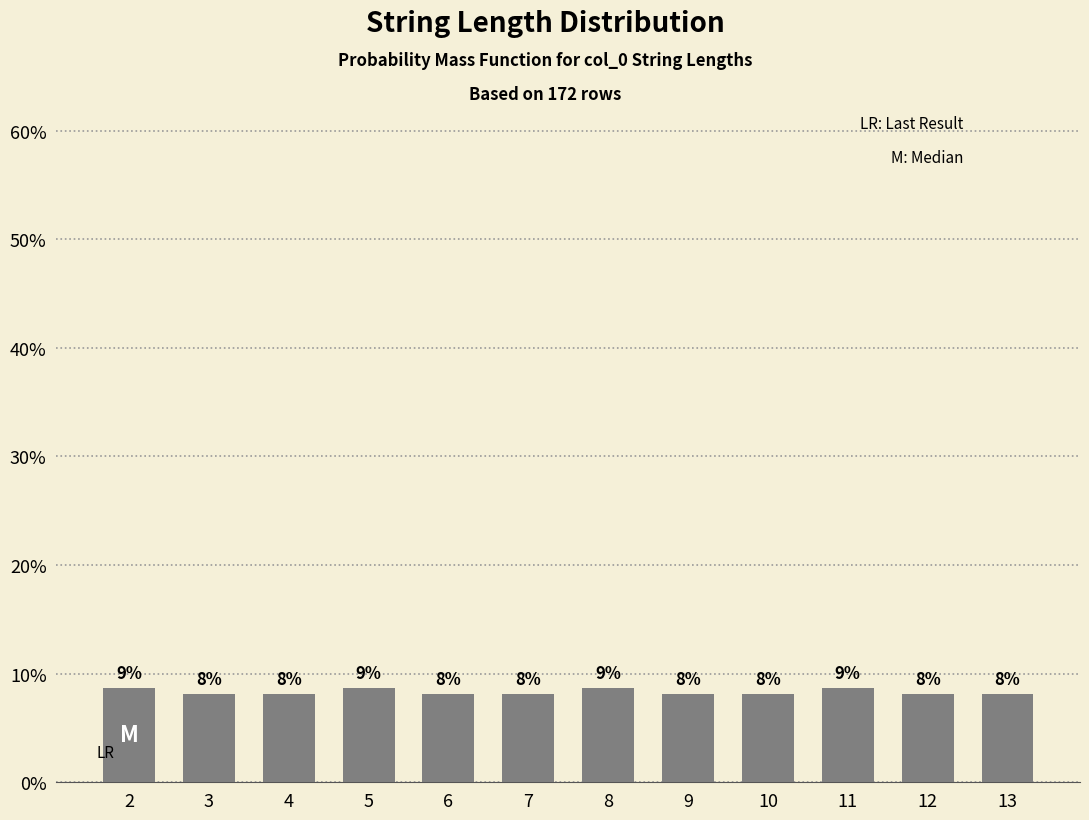

How many bars are there in total?

12